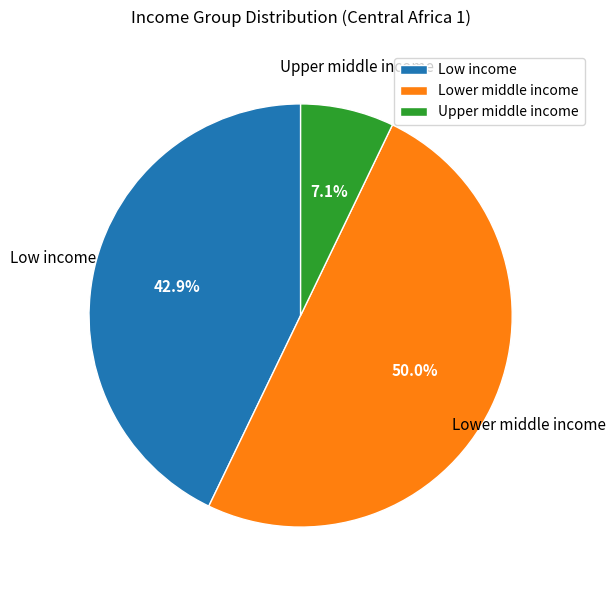

Does Low income represent more than half of the total?

No